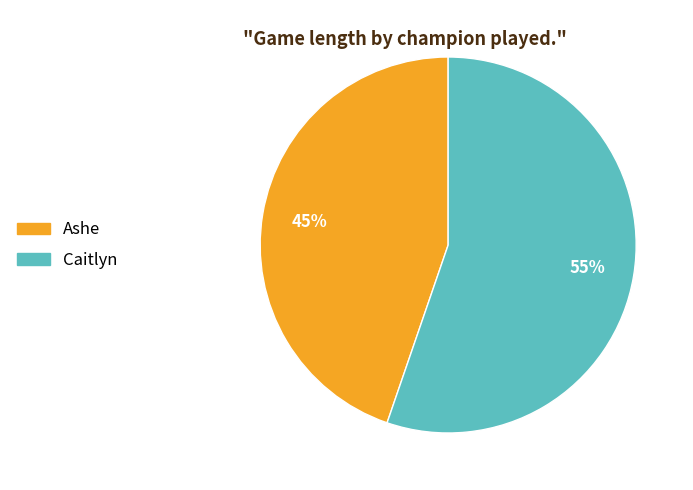

Is there any slice that represents more than half of the pie?

Yes